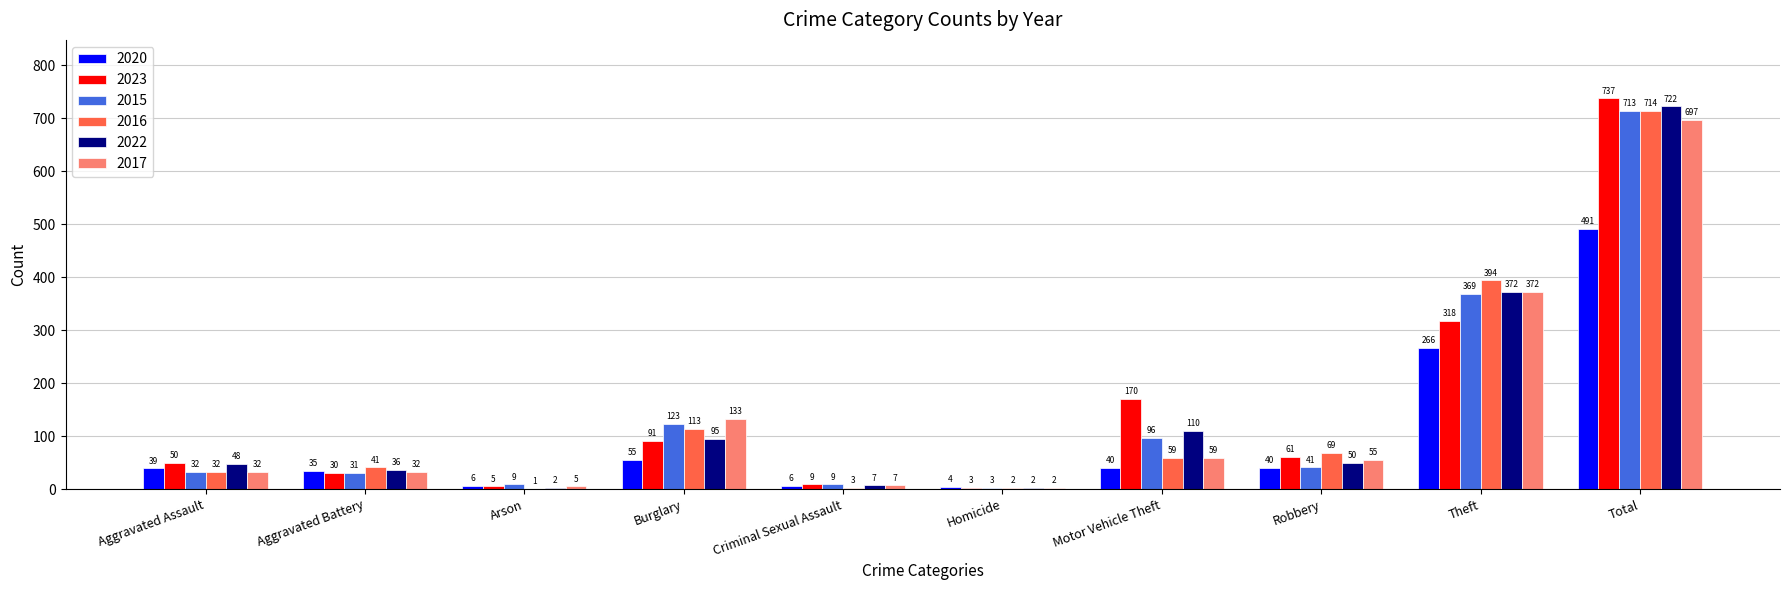

Which series changed the most between Homicide and Robbery?

2016